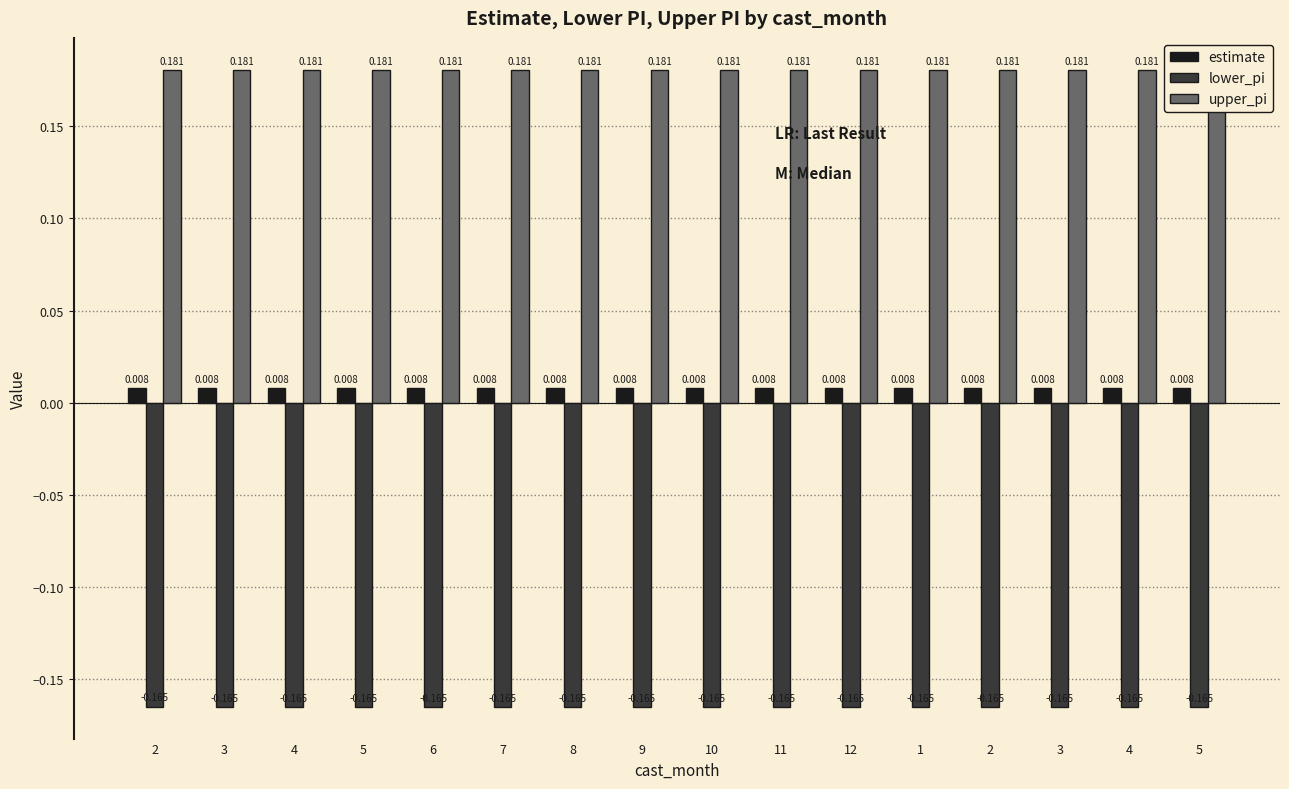

Does the chart contain stacked bars?

No